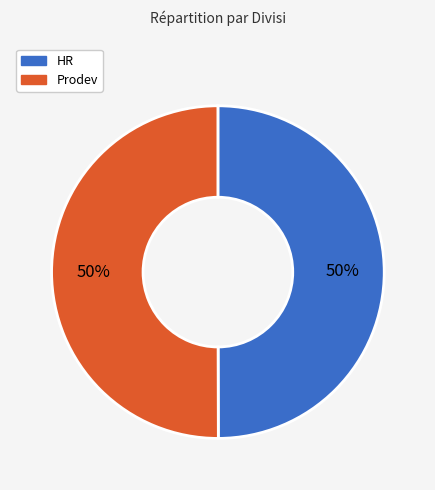

How many slices are in this pie chart?

2